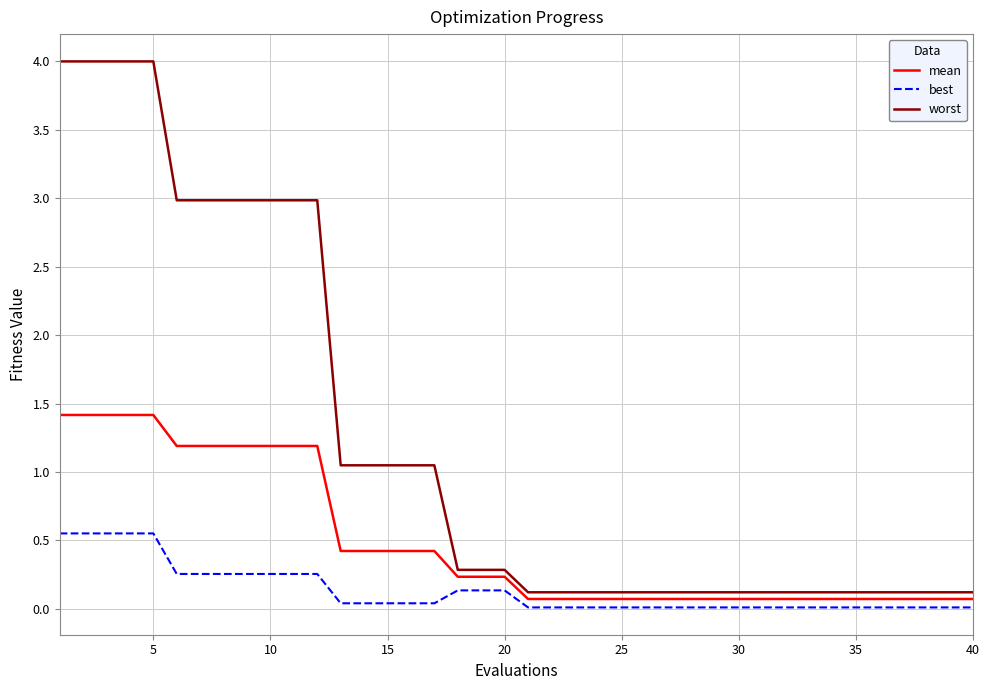

What is the difference between the maximum and minimum values in the worst series?

3.9